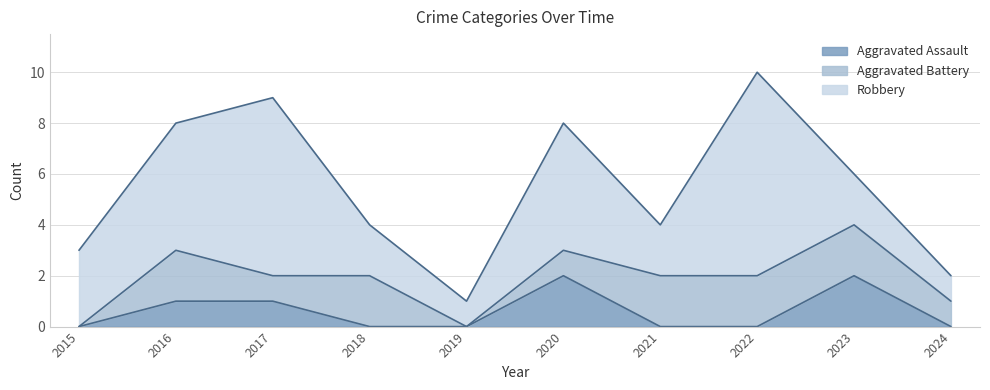

What is the value of the Robbery point at the 1st from the left?

3